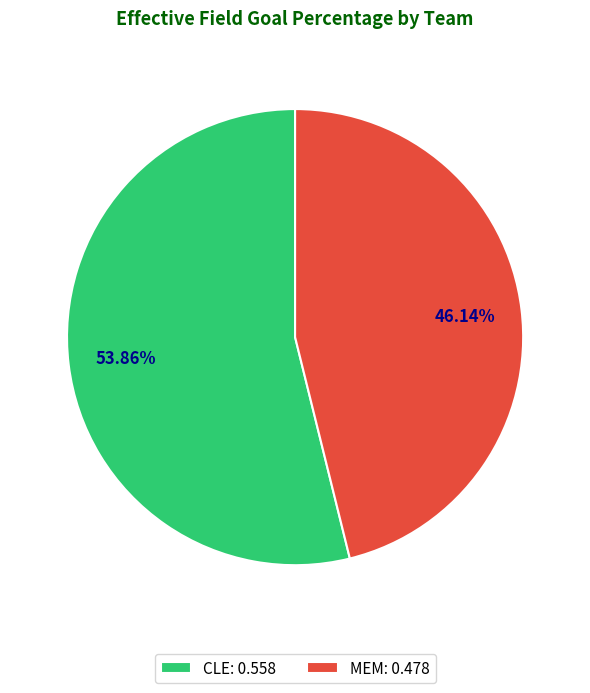

Which slice is the largest?

CLE